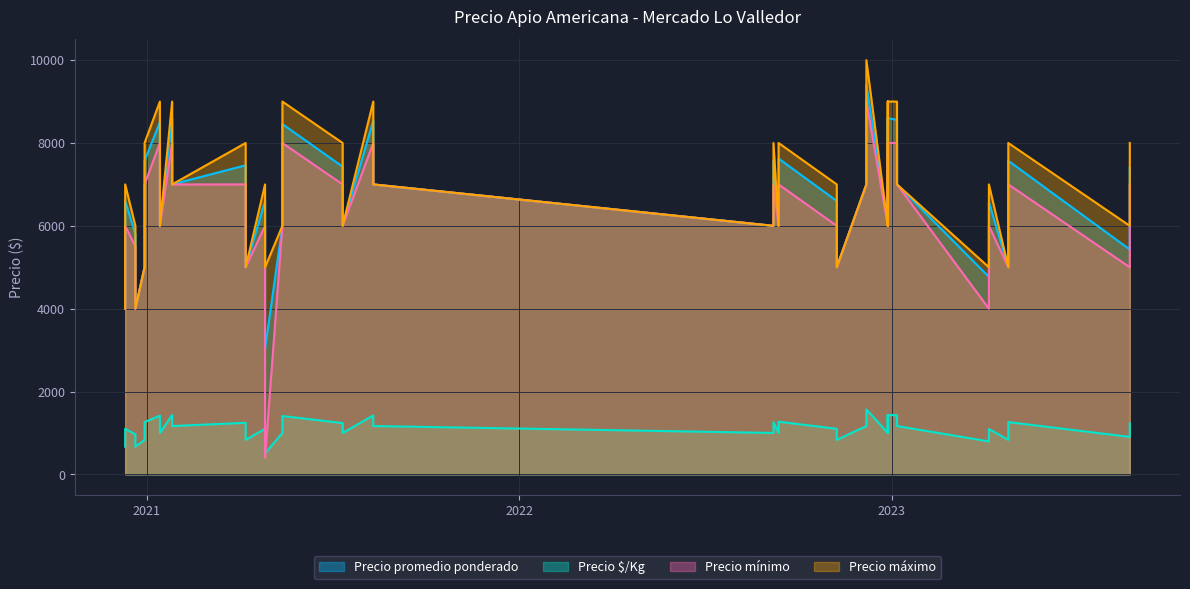

List the series in order of their peak value, lowest first.

Precio $/Kg, Precio mínimo, Precio promedio ponderado, Precio máximo